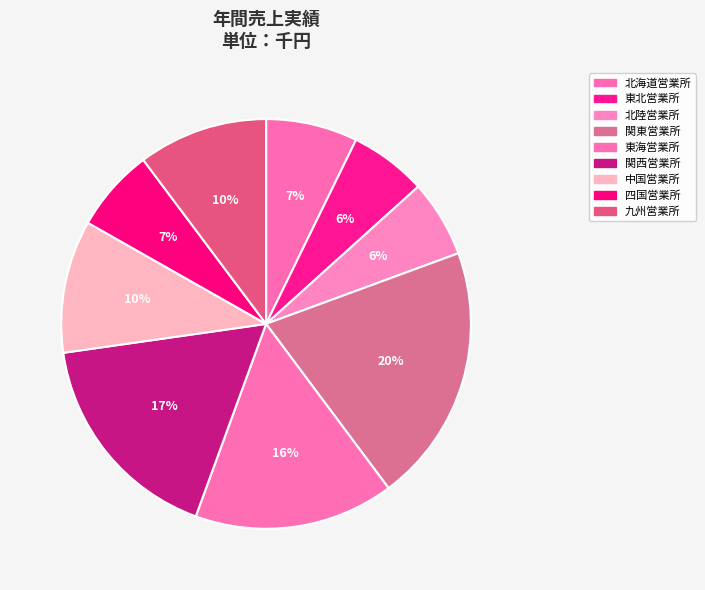

To the nearest percent, what percentage of the pie is 北陸営業所?

6%